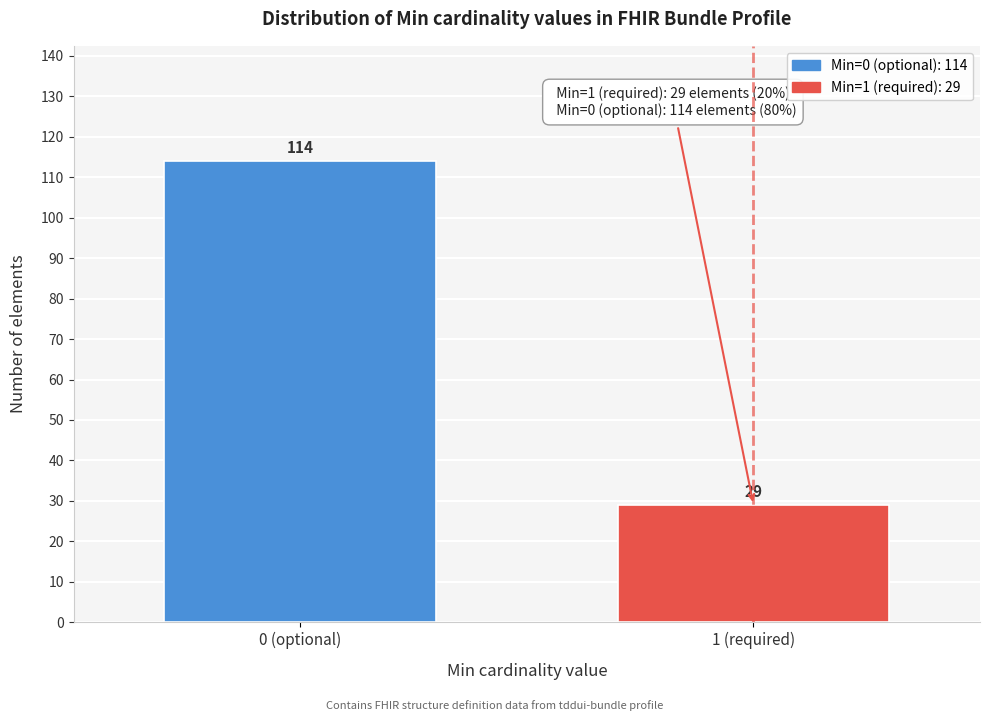

Reading right to left, what are all the values shown in this chart?

29	114